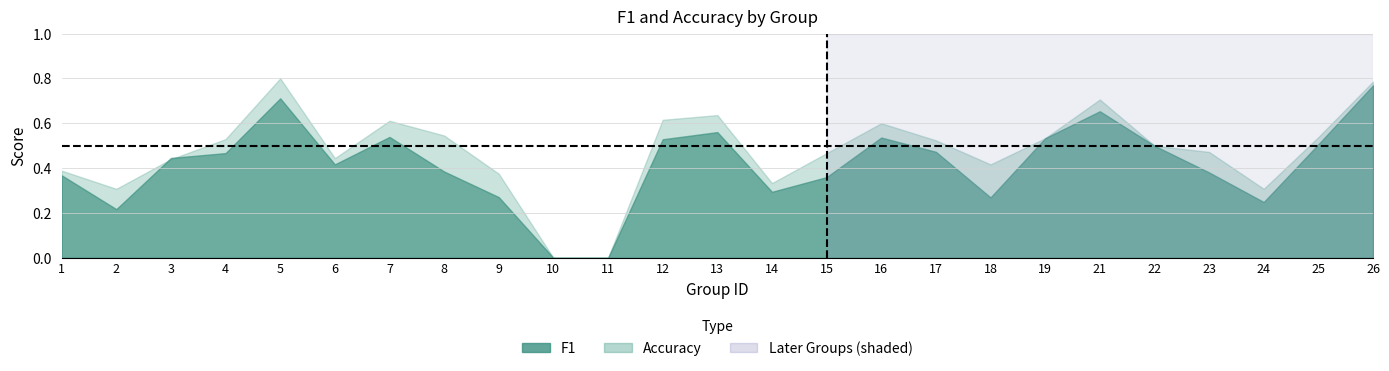

Reading left to right, transcribe all the data shown in this chart.

f1: 0.4	0.2	0.4	0.5	0.7	0.4	0.5	0.4	0.3	0.0	0.0	0.5	0.6	0.3	0.4	0.5	0.5	0.3	0.5	0.7	0.5	0.4	0.2	0.5	0.8
accuracy: 0.4	0.3	0.4	0.5	0.8	0.4	0.6	0.5	0.4	0.0	0.0	0.6	0.6	0.3	0.5	0.6	0.5	0.4	0.5	0.7	0.5	0.5	0.3	0.5	0.8